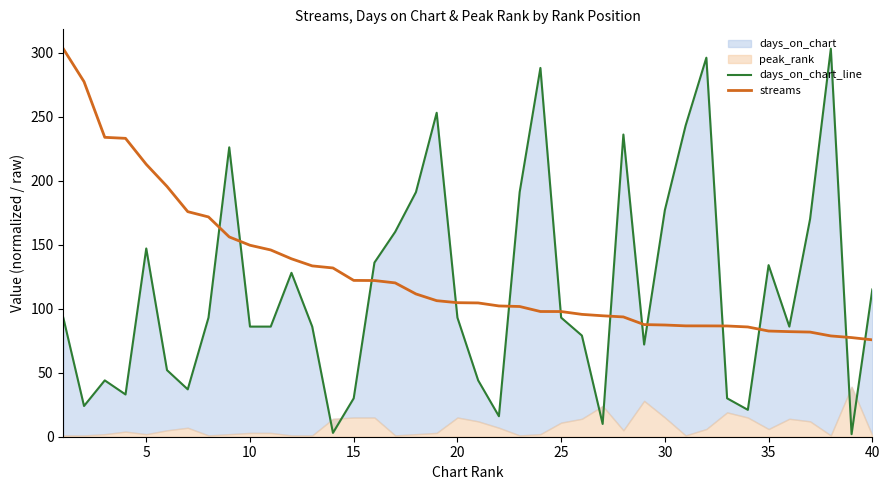

Does the chart display data point markers on the line(s)?

No